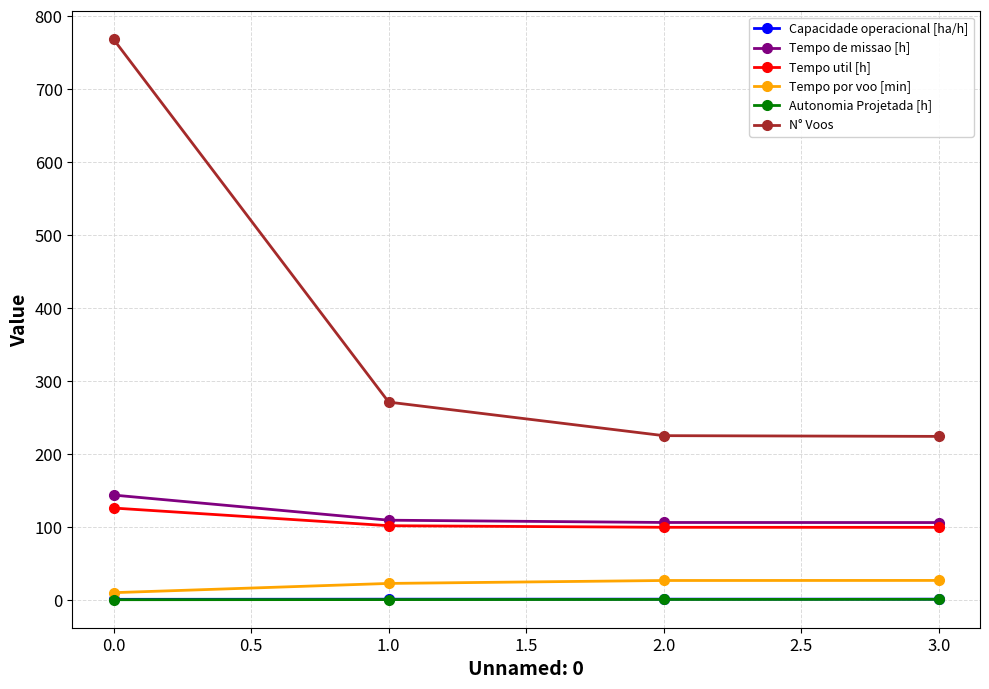

True or false: Tempo por voo [min] and Tempo de missao [h] intersect in this chart.

False